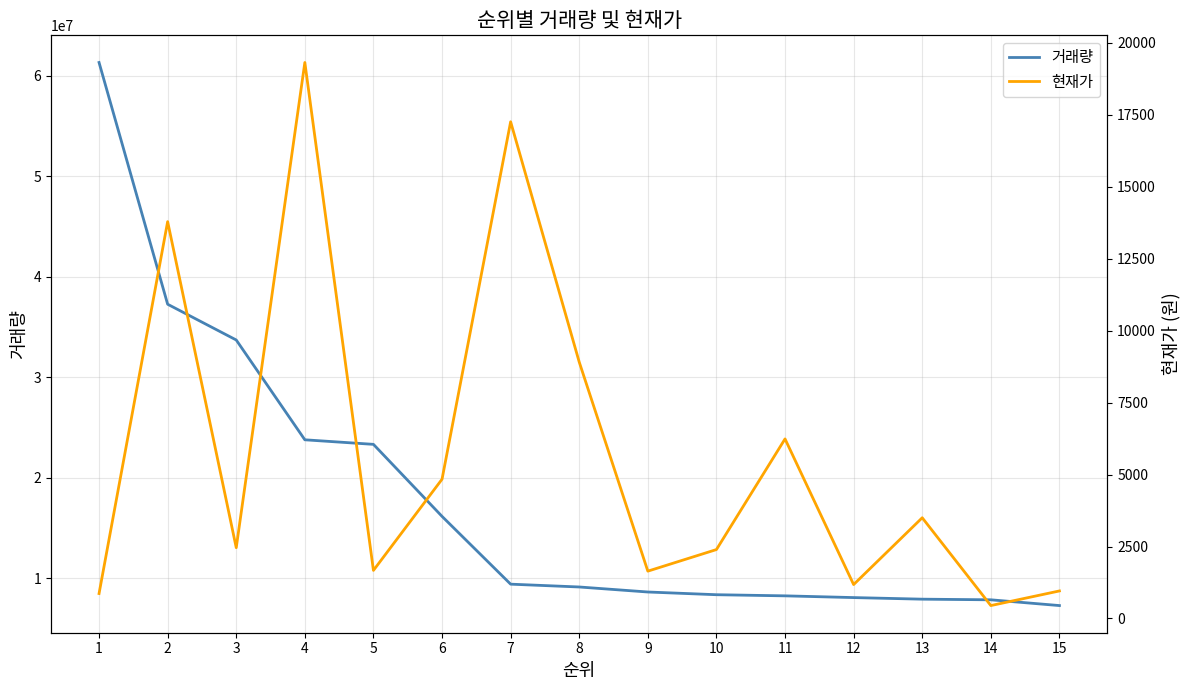

What is the highest value of the 거래량 series?

61294660